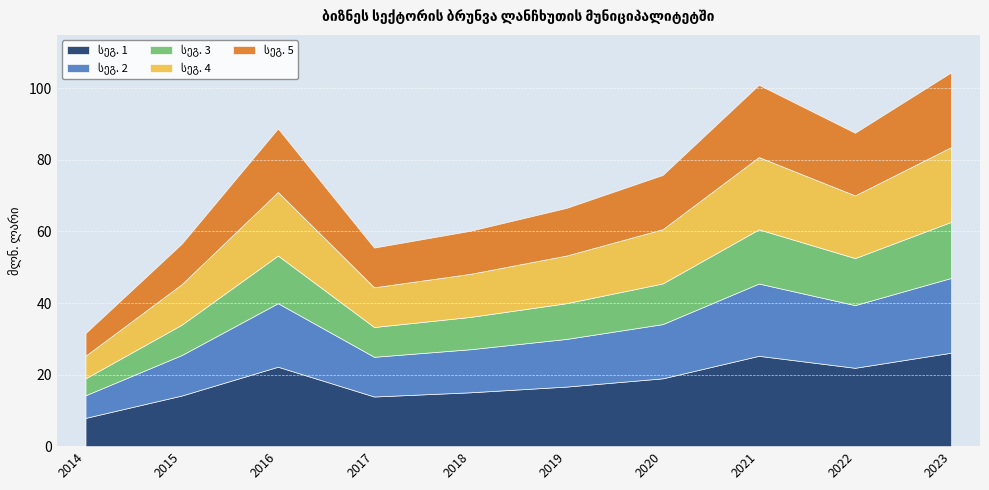

At which category does the data reach its first local peak?

2016